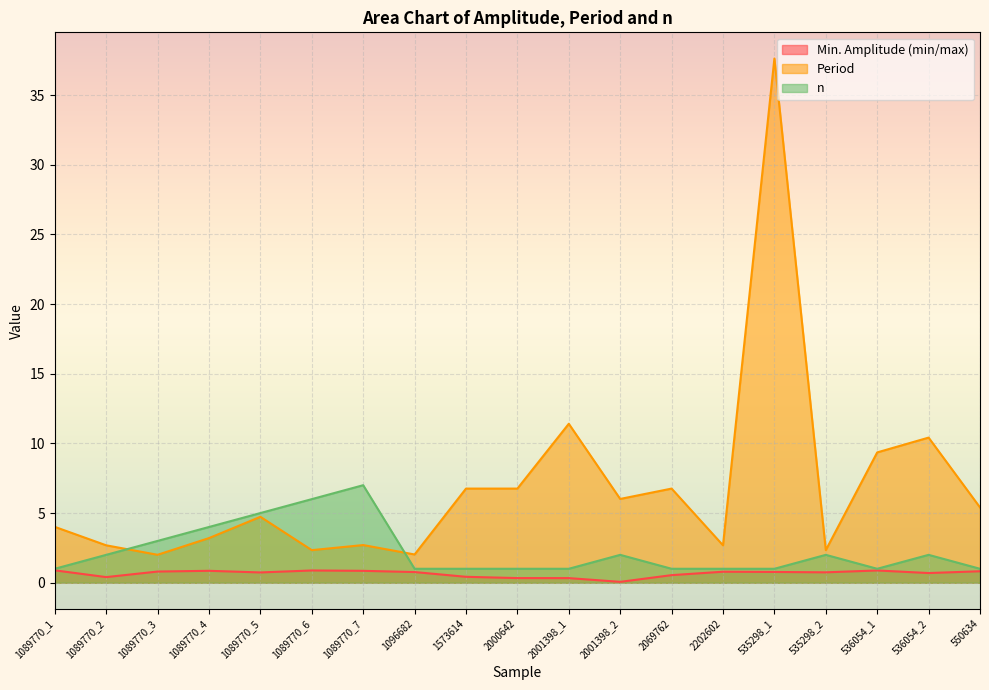

True or false: Min. Amplitude (min/max) has more than 0 points higher than both neighbors.

True